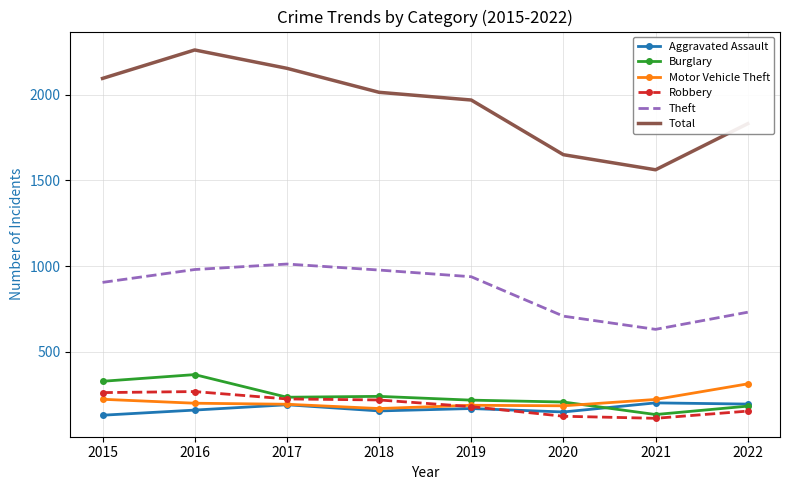

Between 2019 and 2020, which series saw the biggest shift?

Total